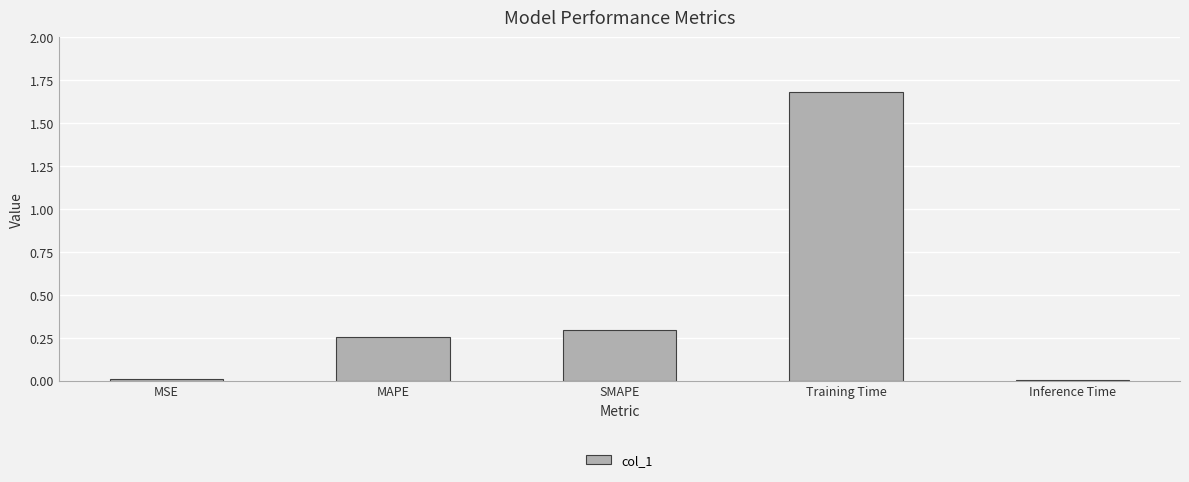

What is the change in value from SMAPE to Training Time?

+1.4